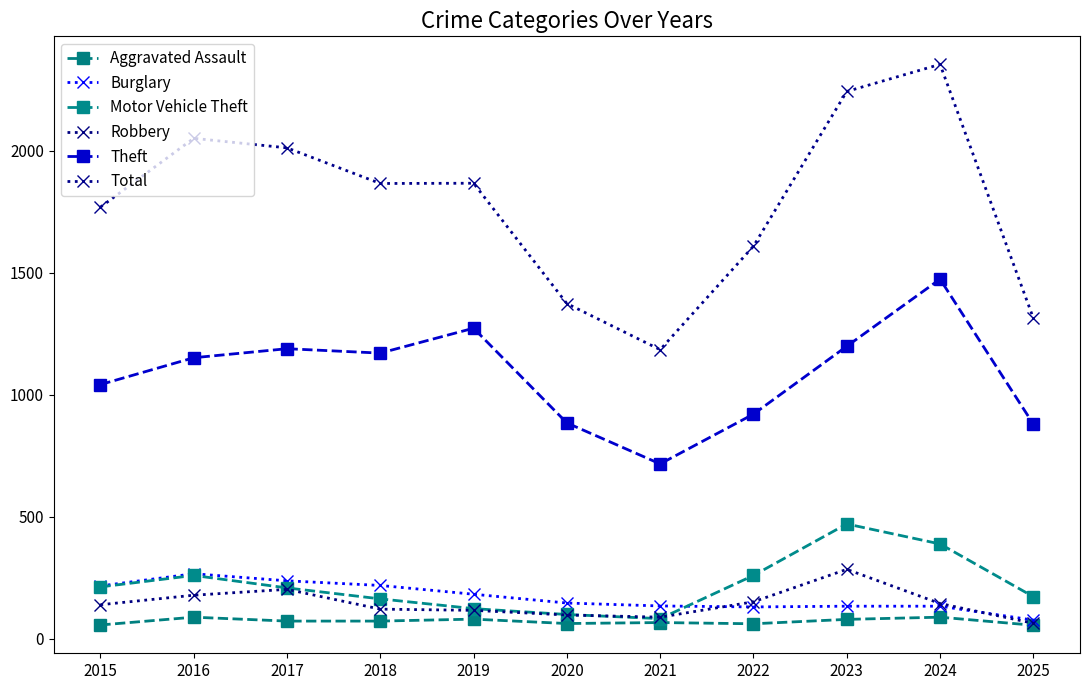

True or false: Theft and Motor Vehicle Theft cross at least once.

False